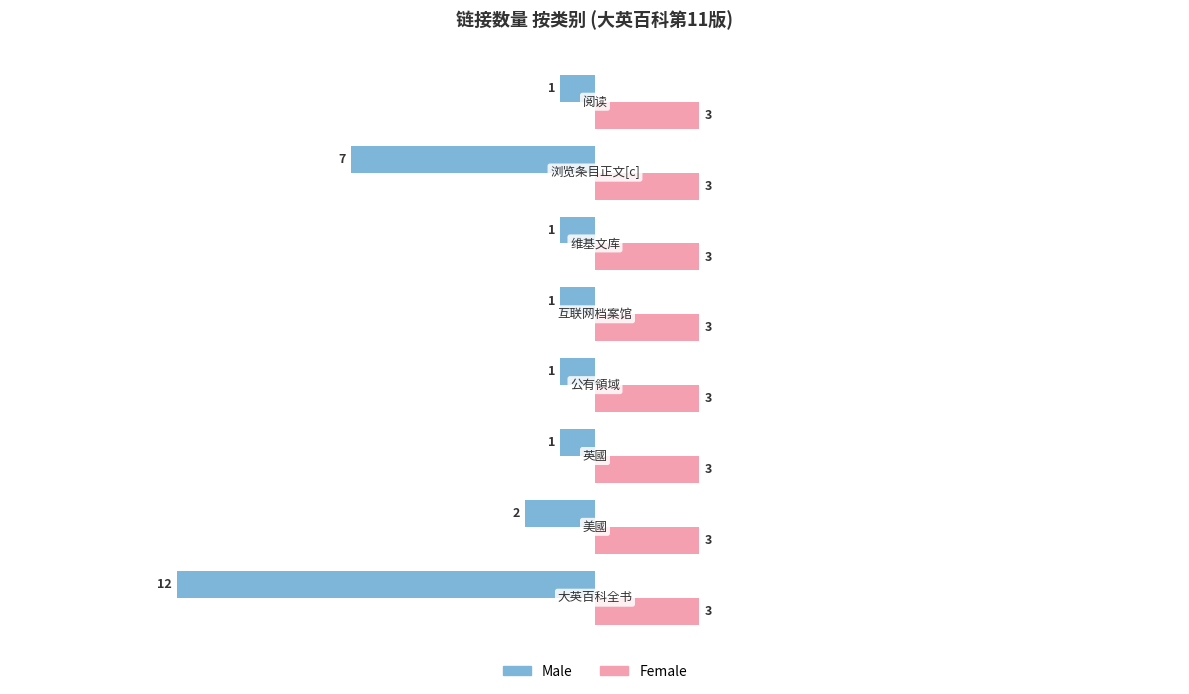

What is the average value of the Male series?

-3